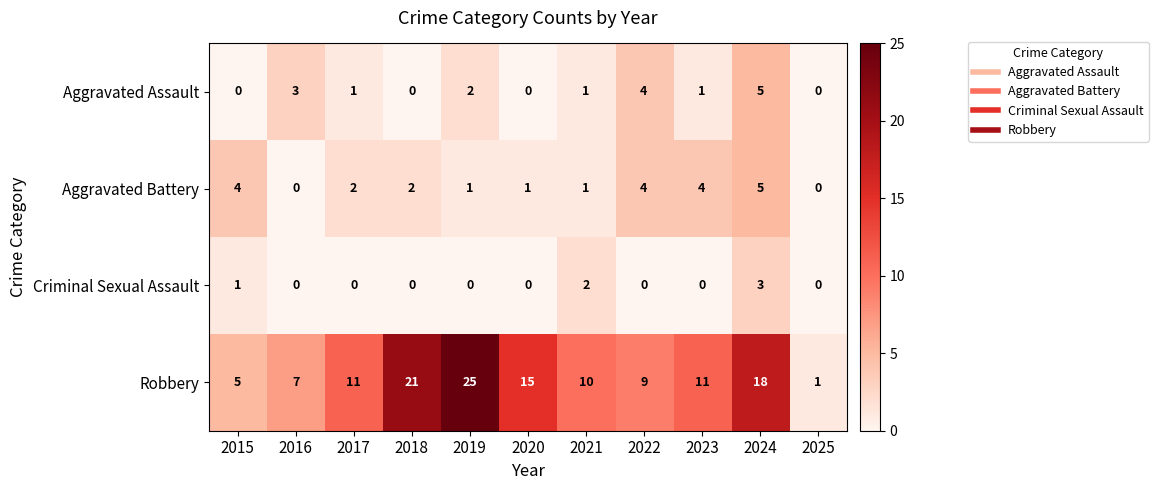

How many series are shown in this chart?

4